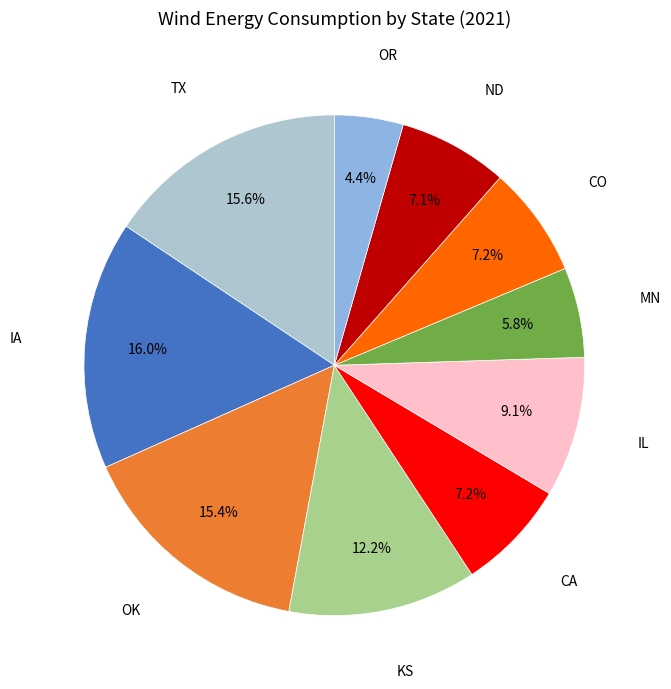

To the nearest percent, what is the difference between the largest and smallest slice percentages?

12%